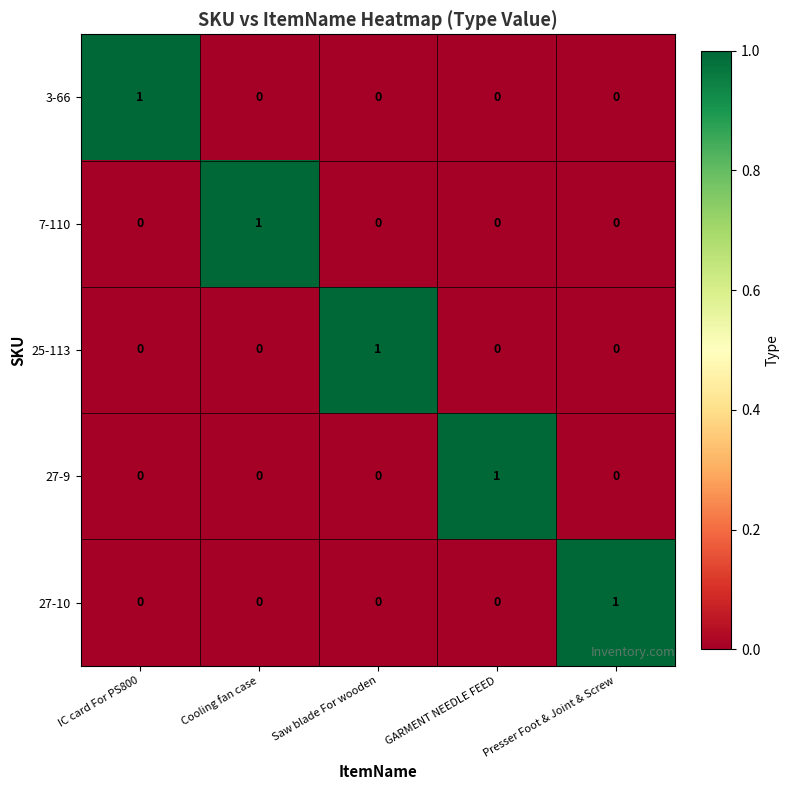

The 7-110 series shows 1 at IC card For PS800. True or false?

False